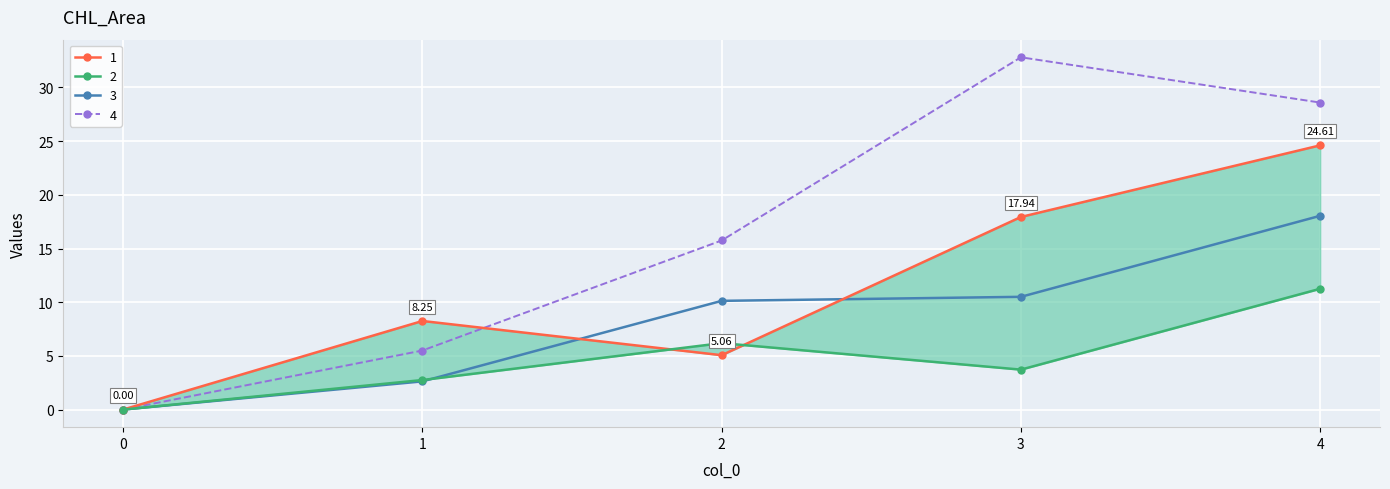

Reading left to right, transcribe all the data shown in this chart.

1: 0=0.0	1=8.2	2=5.1	3=17.9	4=24.6
2: 0=0.0	1=2.8	2=6.2	3=3.7	4=11.2
3: 0=0.0	1=2.6	2=10.1	3=10.5	4=18.0
4: 0=0.0	1=5.5	2=15.8	3=32.8	4=28.6